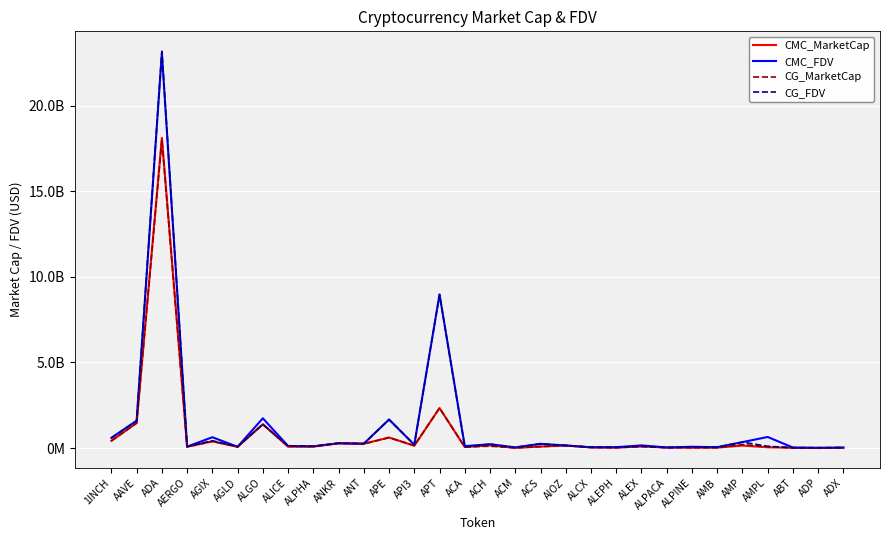

Is this an area chart (filled region under the line)?

No